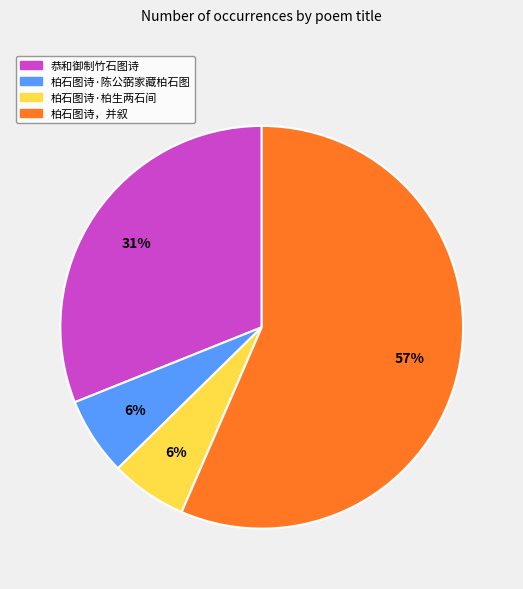

Is it true that 柏石图诗，并叙 is 57% of the pie?

True